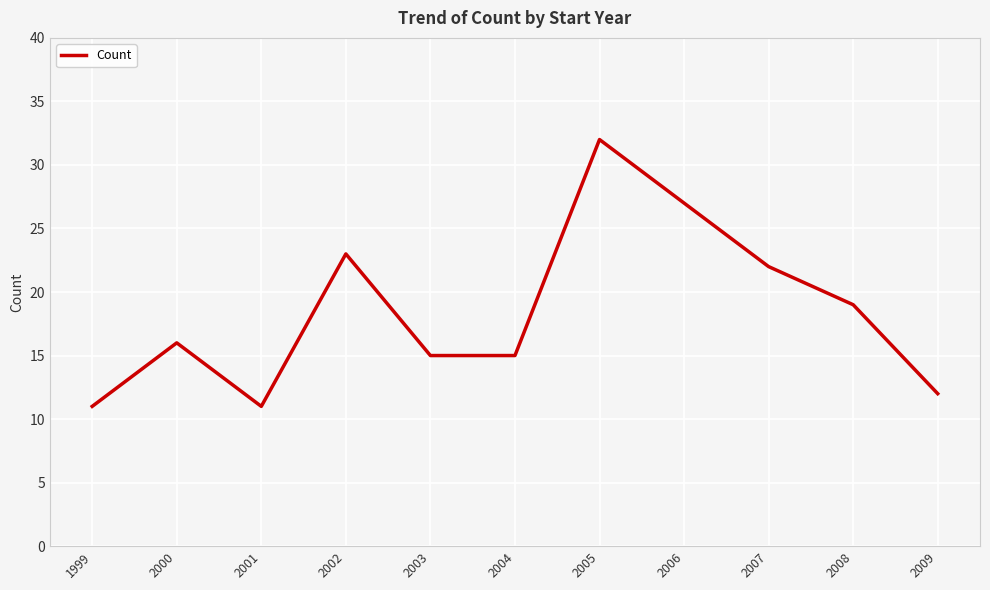

What is the difference between the values at 2005 and 2004?

17